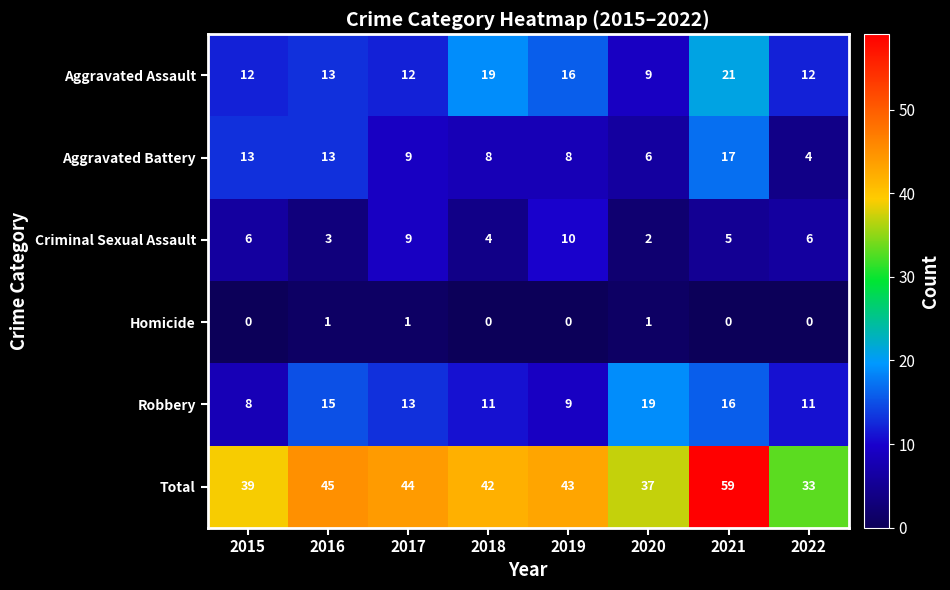

Is it true that Criminal Sexual Assault equals 10 at 2019?

True